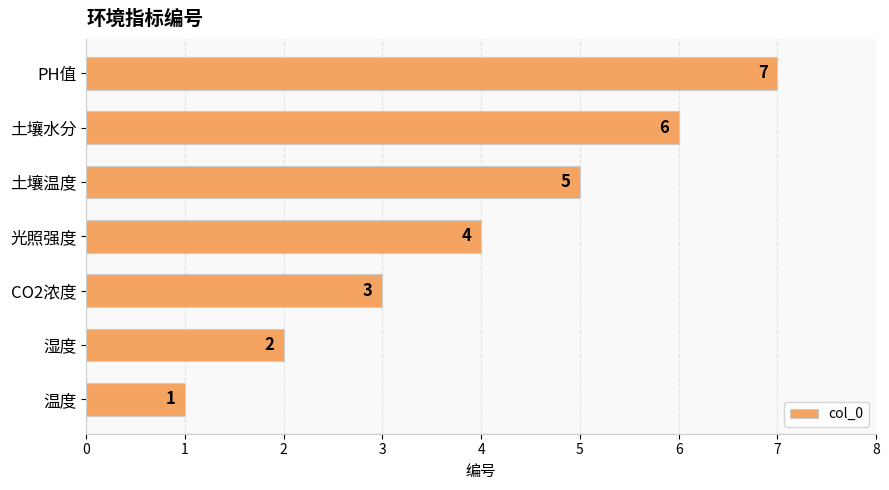

True or false: the data shows 11 at PH值.

False